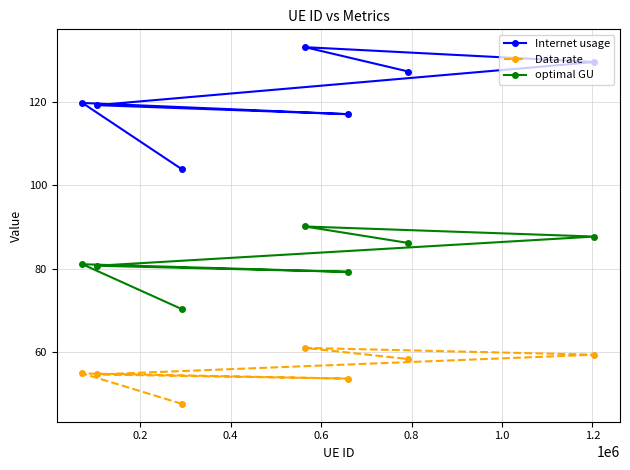

Which series has the largest total across all categories?

Internet usage